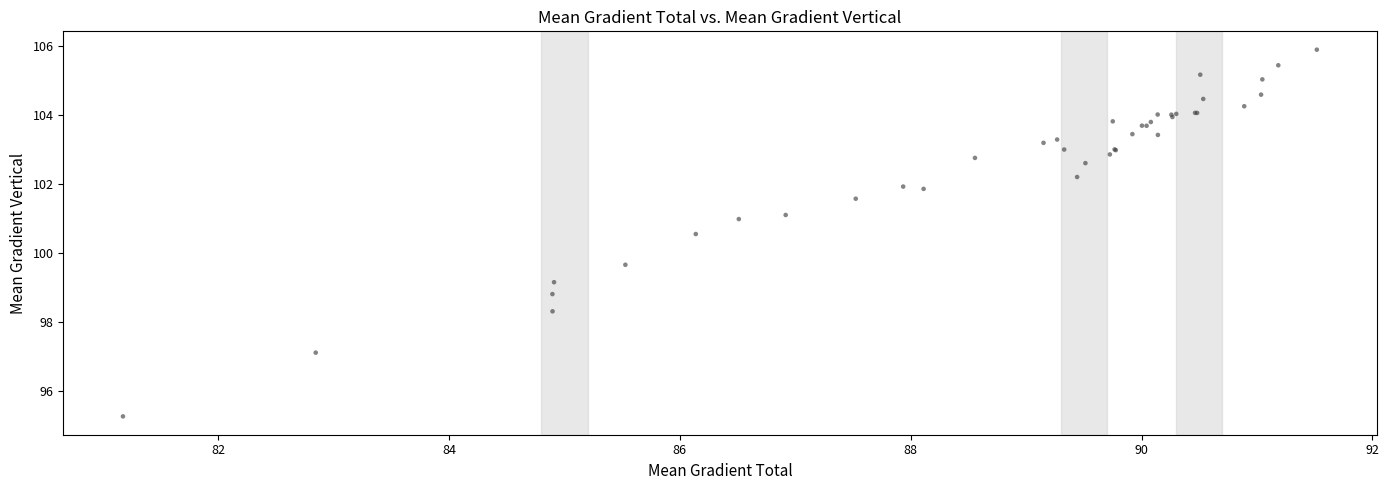

What Y value in the scatter plot is closest to 100?

99.7